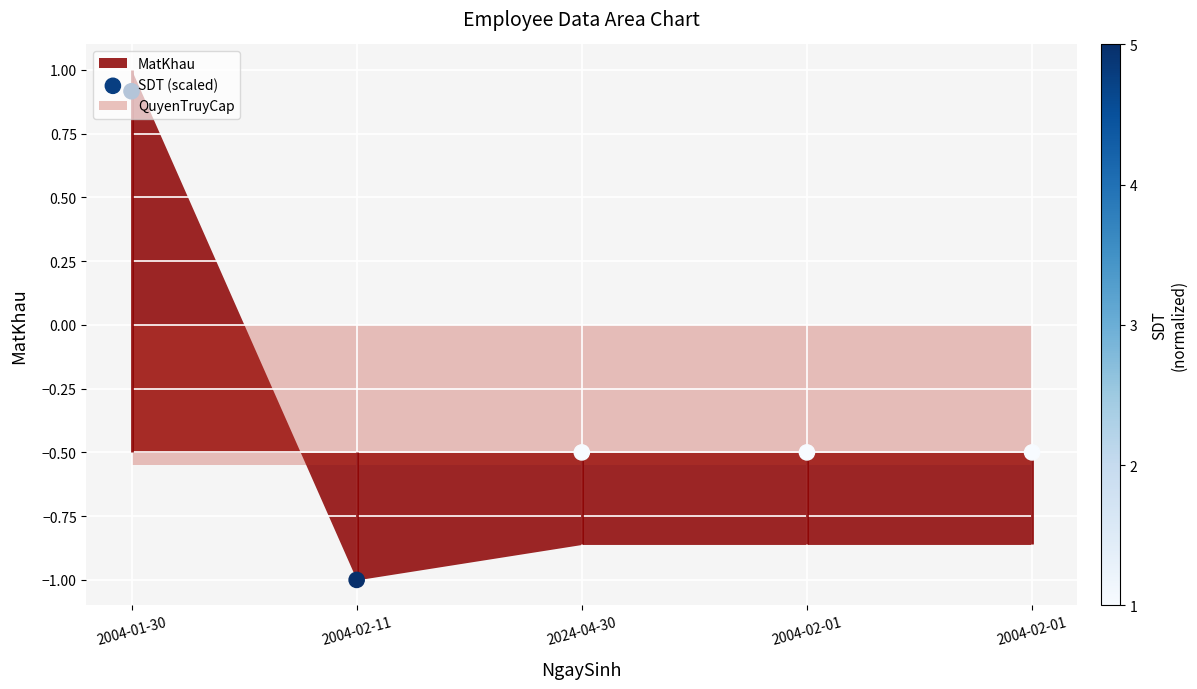

What is the change in value from 2004-01-30 to 2004-02-01?

-1.4